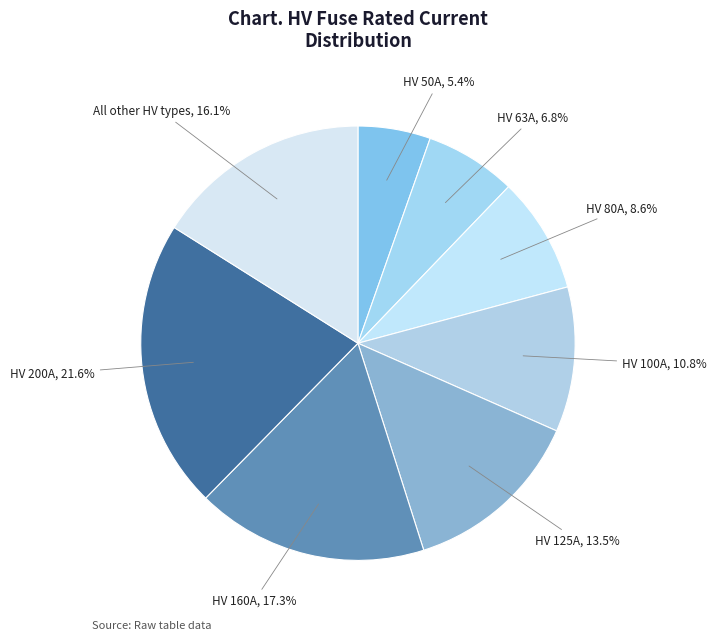

Count the number of slices in the pie.

8